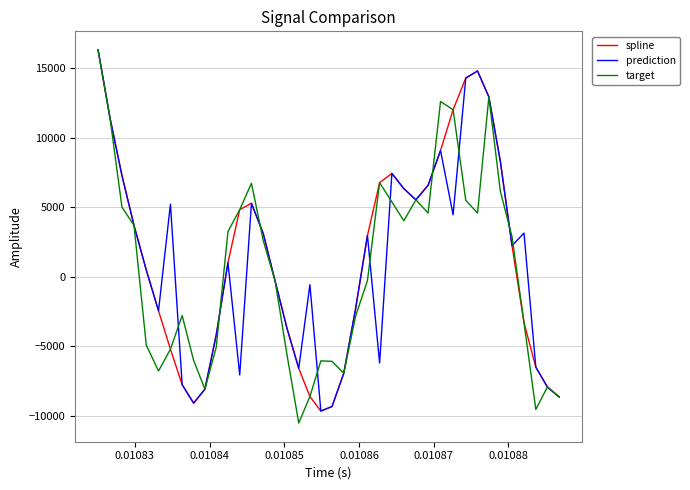

Is this an area chart (filled region under the line)?

No